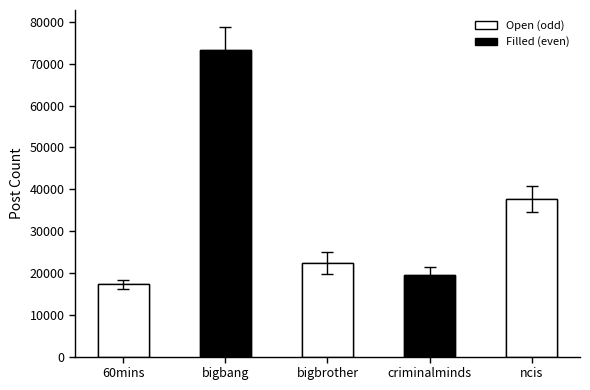

Between bigbang and bigbrother, which is larger?

bigbang